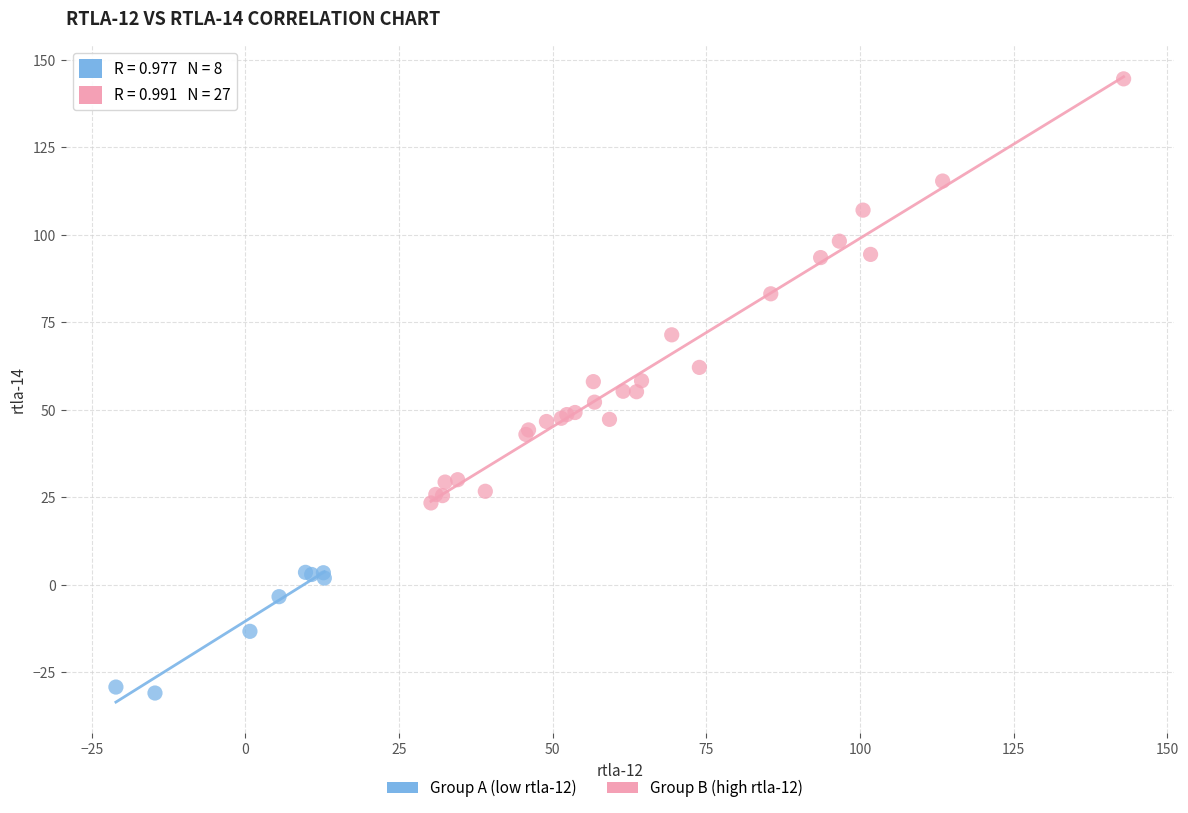

Which series reaches the maximum Y coordinate?

Group B (high rtla-12)